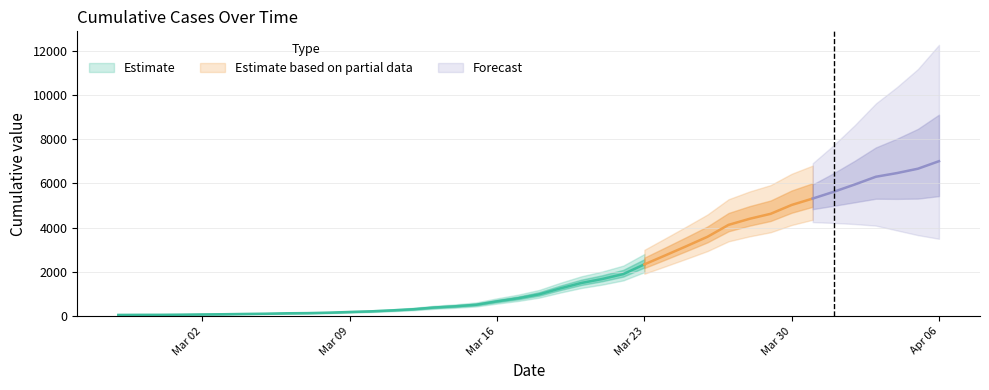

The chart shows a value of 1141 at 2020-03-17. True or false?

False